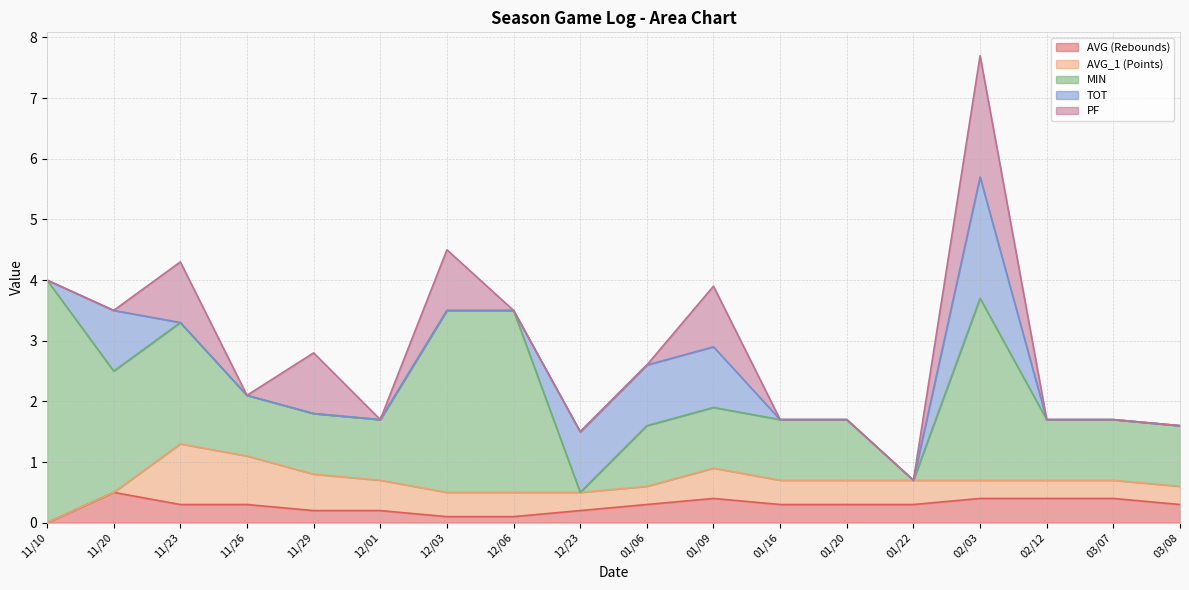

Which series has the widest spread of values?

MIN